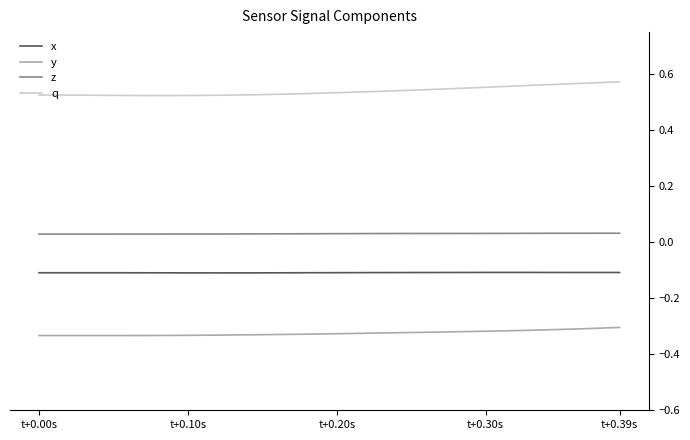

True or false: q and y cross at least once.

False